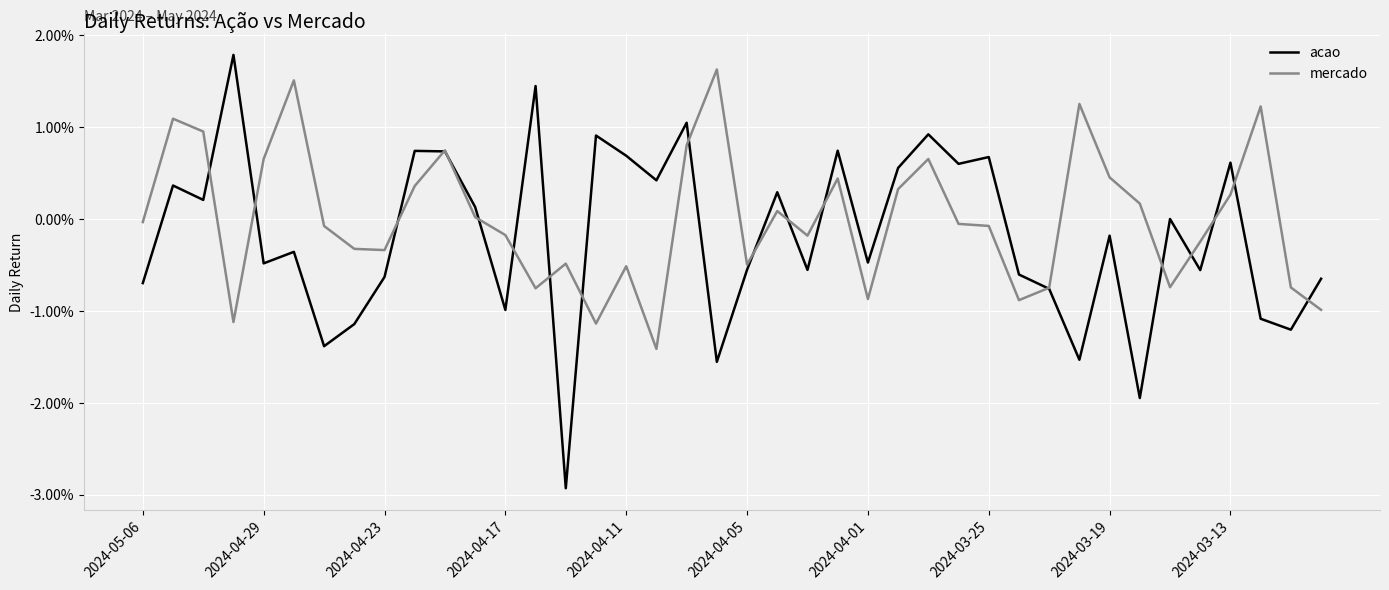

Which series has the largest total across all categories?

mercado